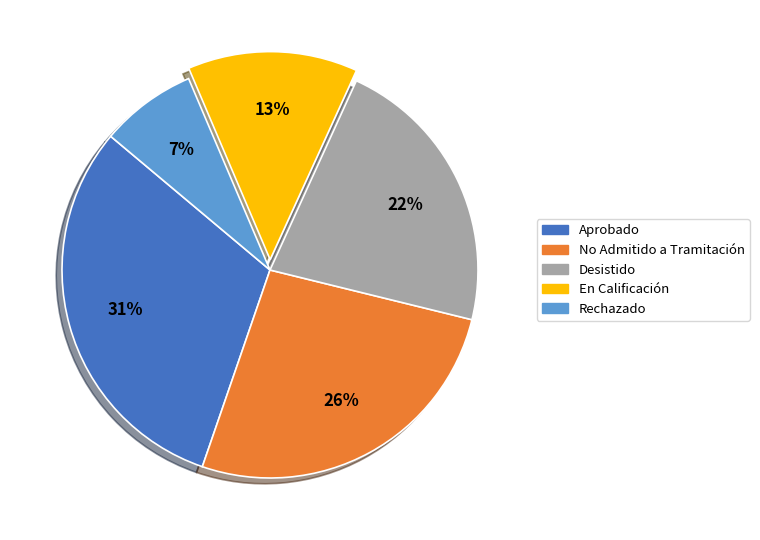

Does No Admitido a Tramitación represent more than half of the total?

No